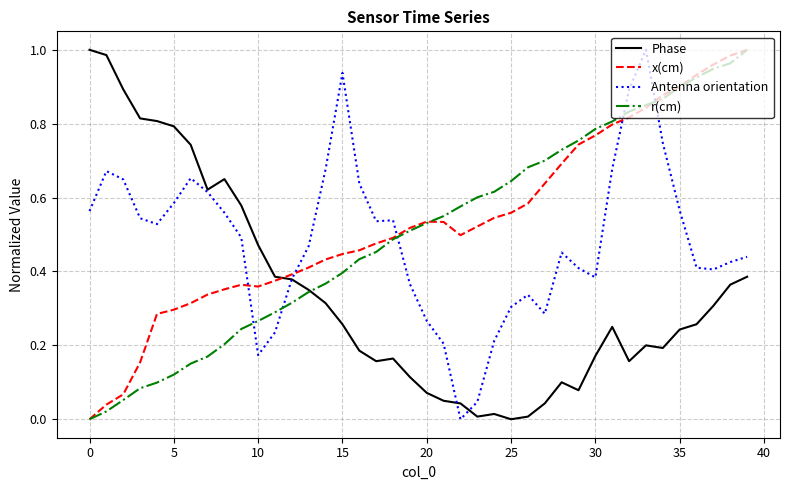

How many lines are shown in the chart?

4